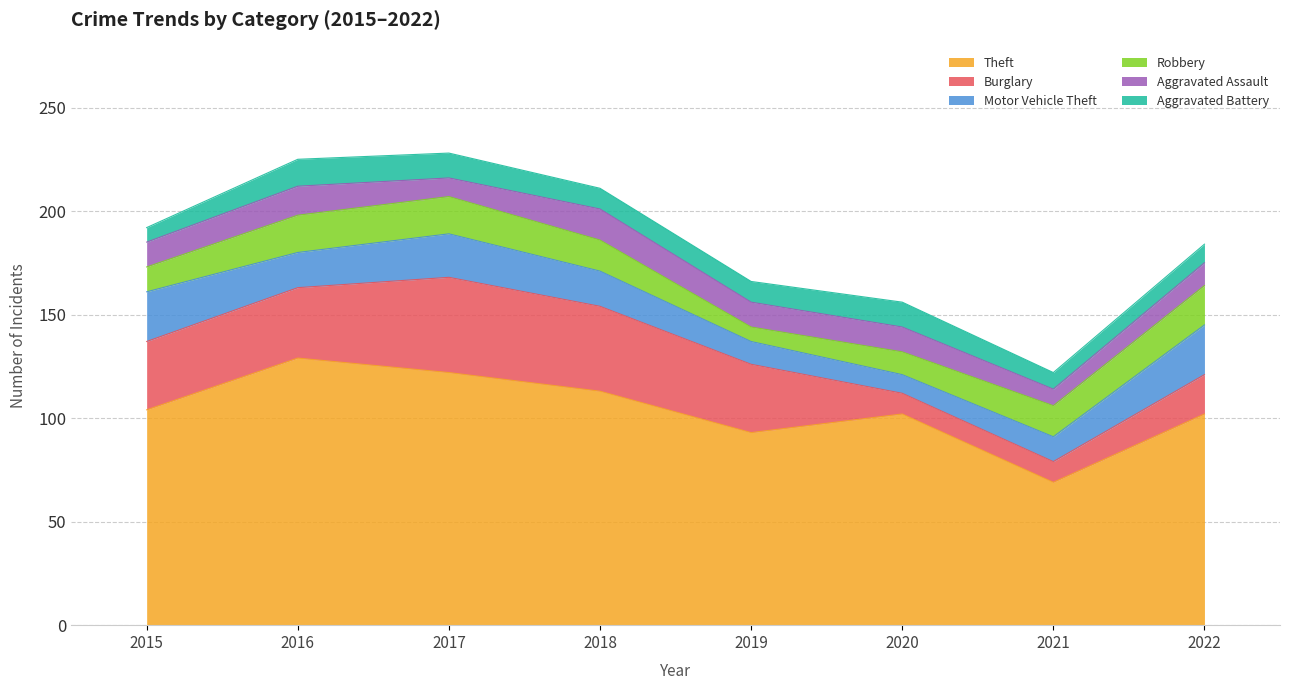

At which category is the sum across all series the highest?

2017